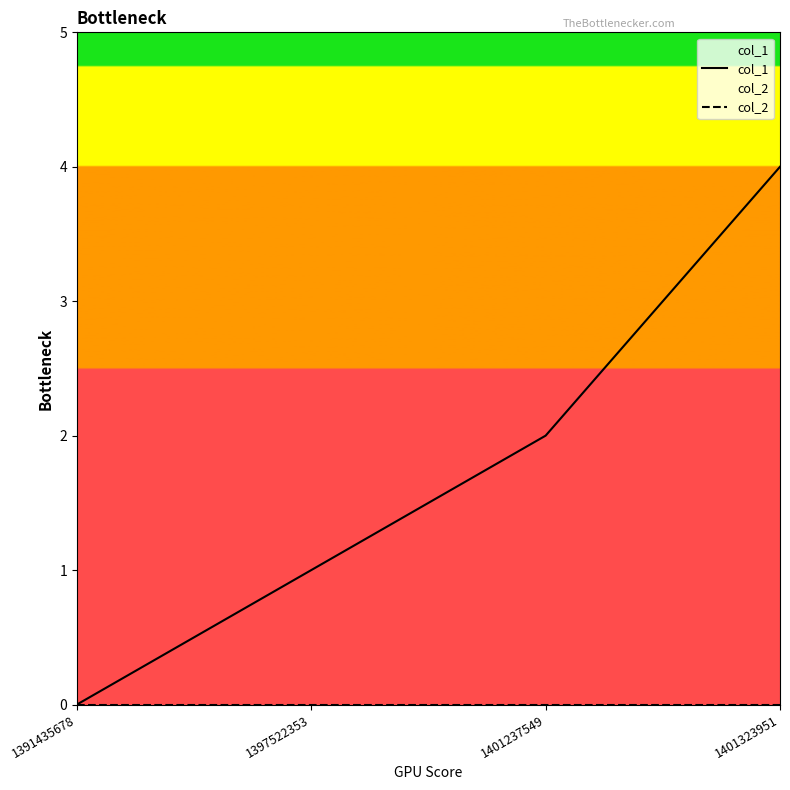

Count the col_1 values in the range 1 to 4.

3